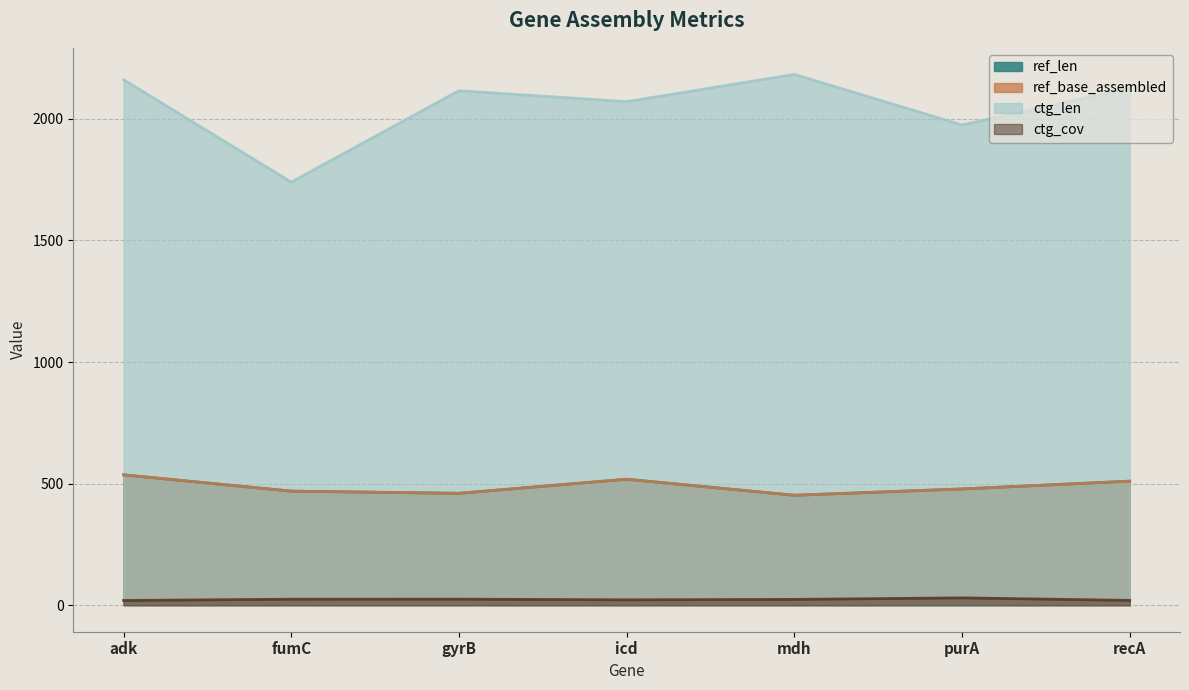

What position from the left is adk?

1